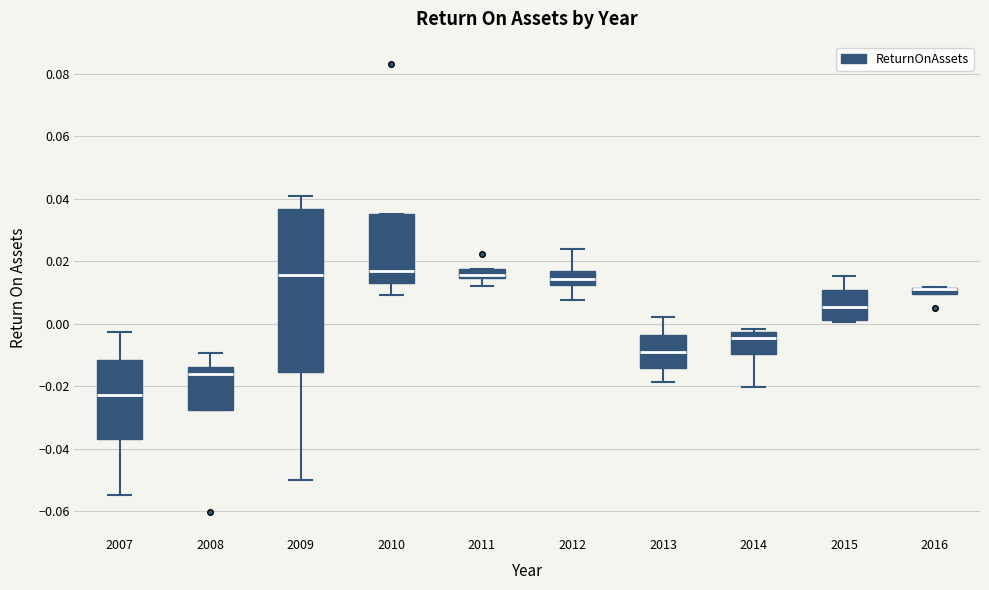

Comparing the boxes themselves (not the whiskers), which one is the tallest?

2009